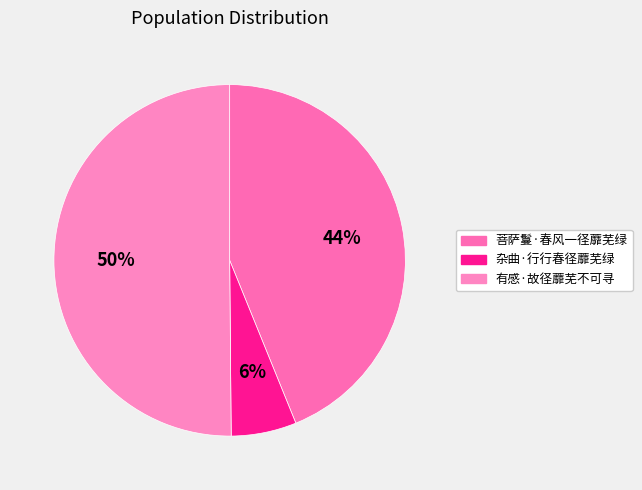

To the nearest percent, what portion does 杂曲·行行春径蘼芜绿 represent?

6%